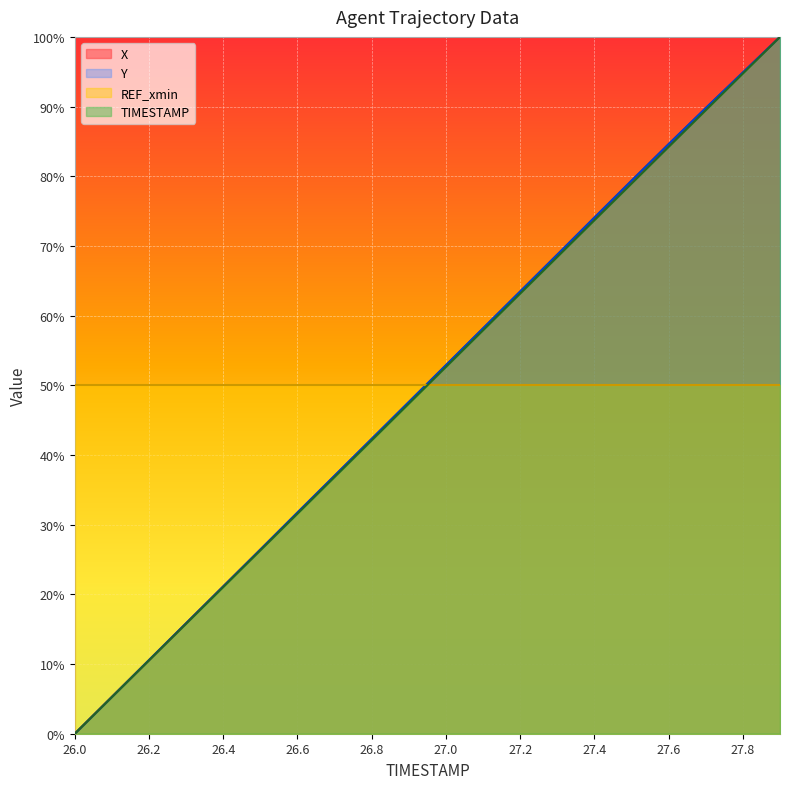

Which series has the largest range (max minus min)?

X